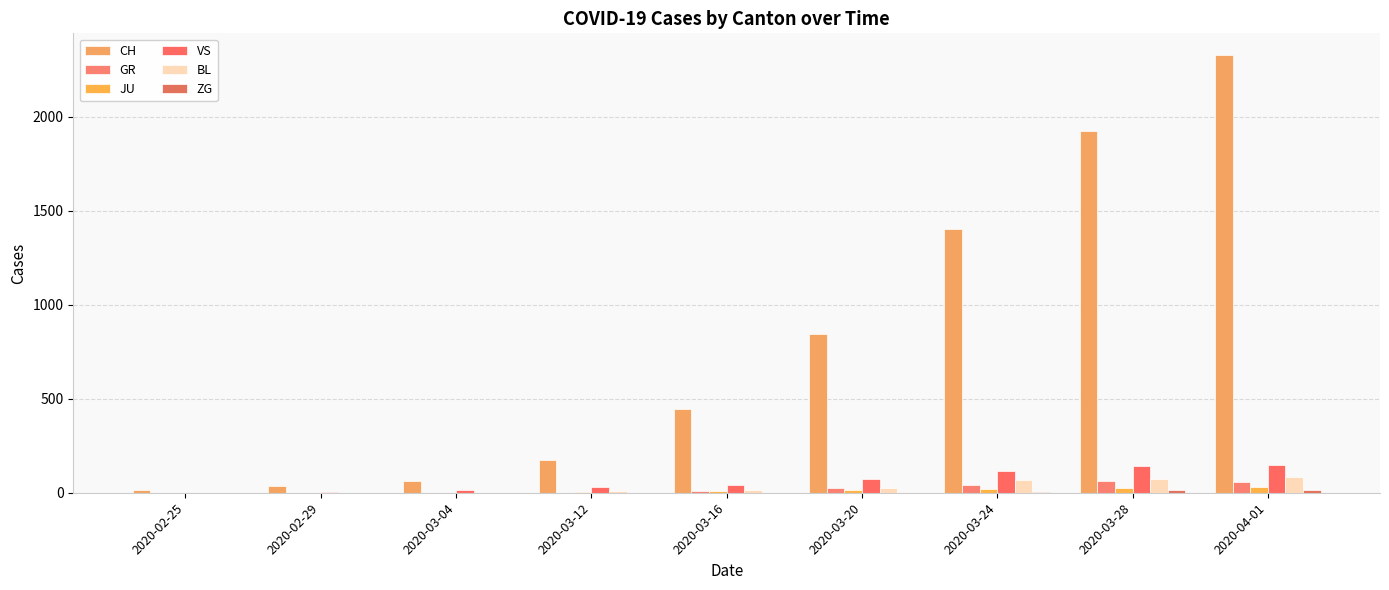

The CH series shows 174 at 2020-03-12. True or false?

True